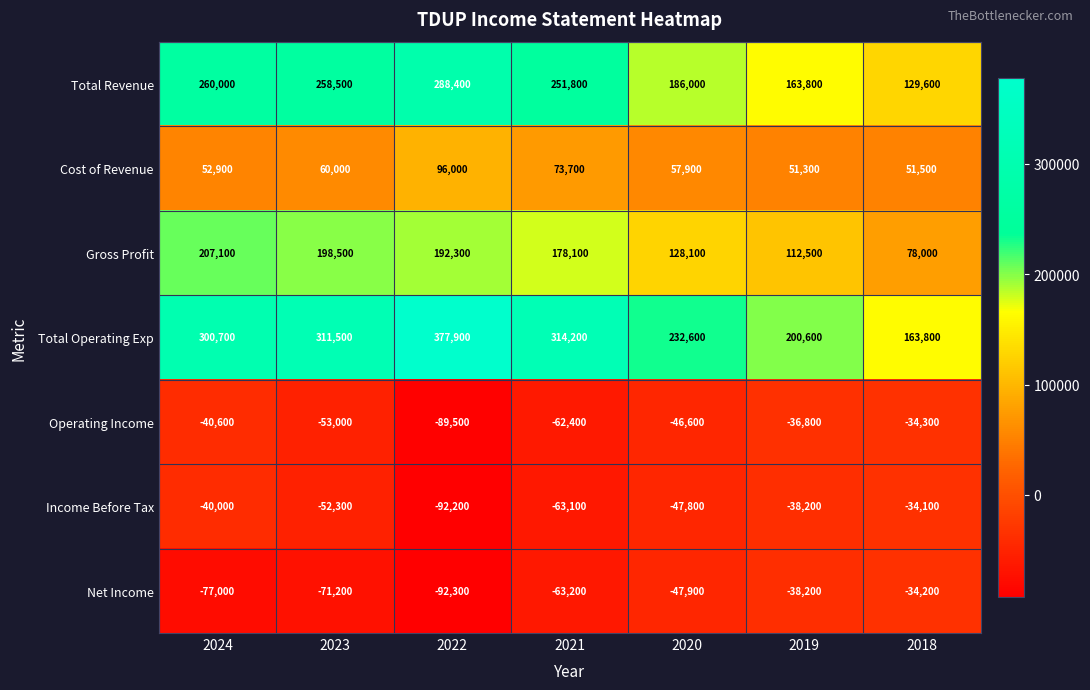

Which series has the widest spread of values?

Total Operating Exp